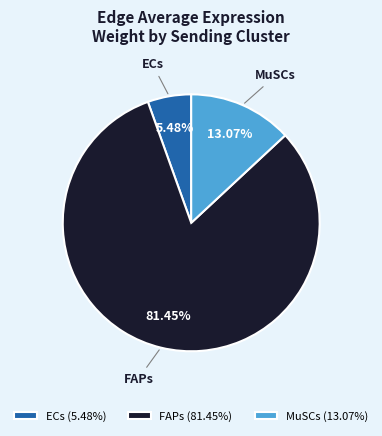

How many segments does this pie chart have?

3